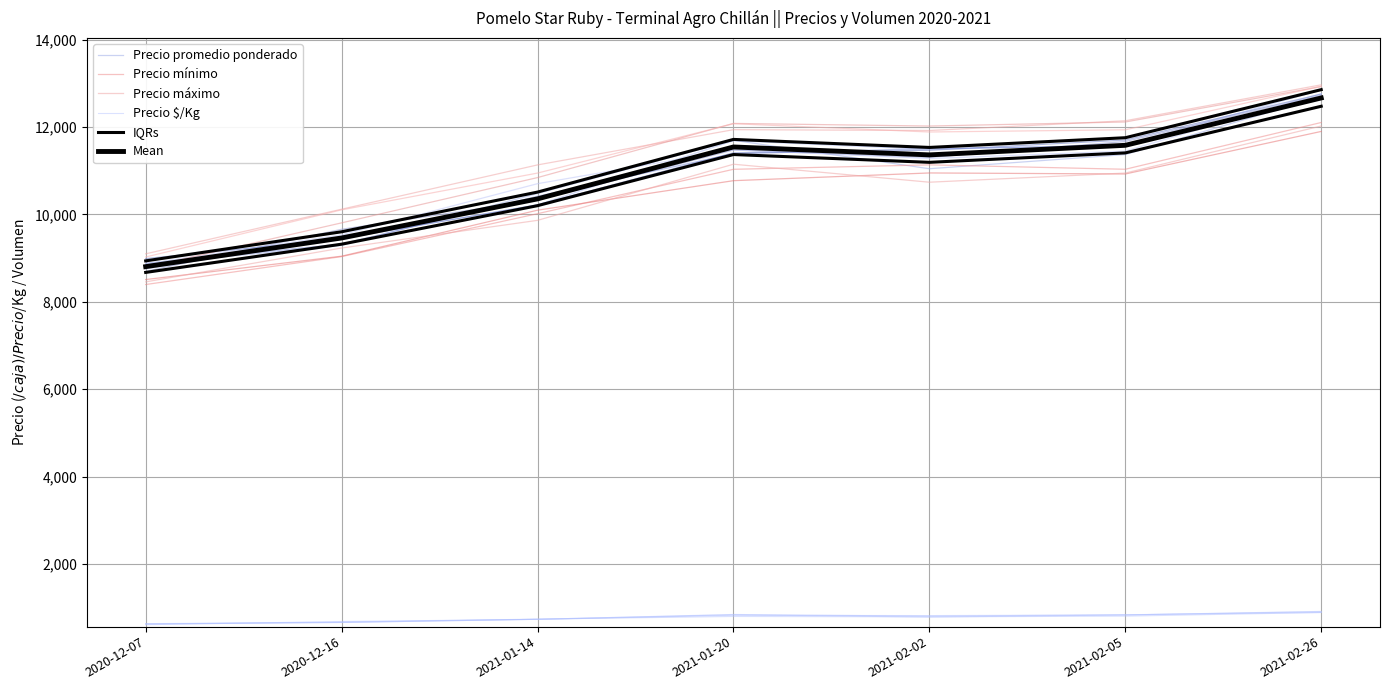

At which category does Precio máximo reach its first local peak?

2021-01-20